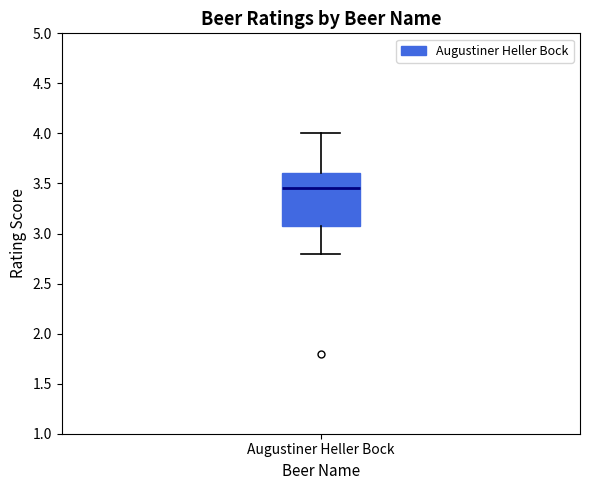

Where does the median line of the box for Augustiner Heller Bock sit on the y-axis? The values are not printed on the chart, so give them approximately, as read against the axis.

3.45